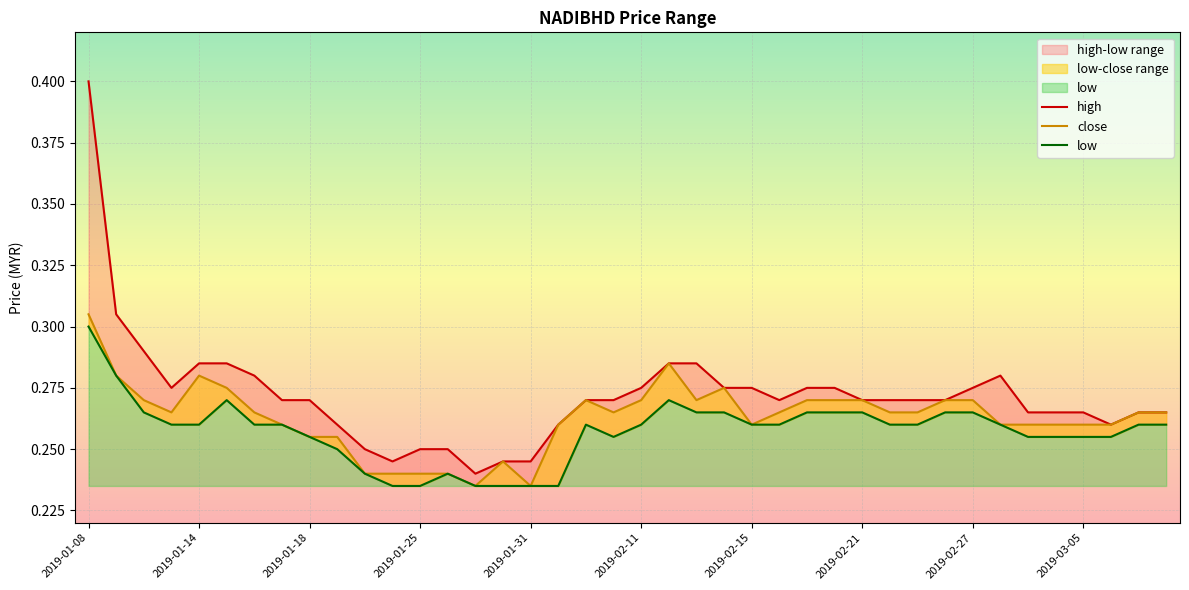

At how many categories does at least one series exceed 0?

40